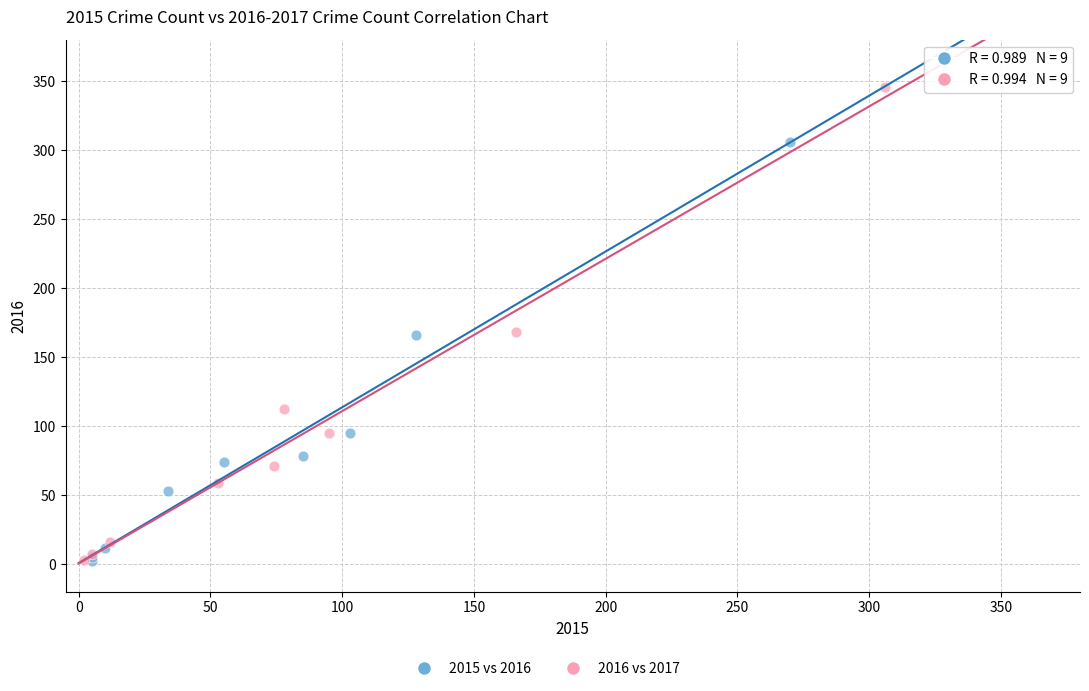

Which series reaches the maximum Y coordinate?

2016 vs 2017